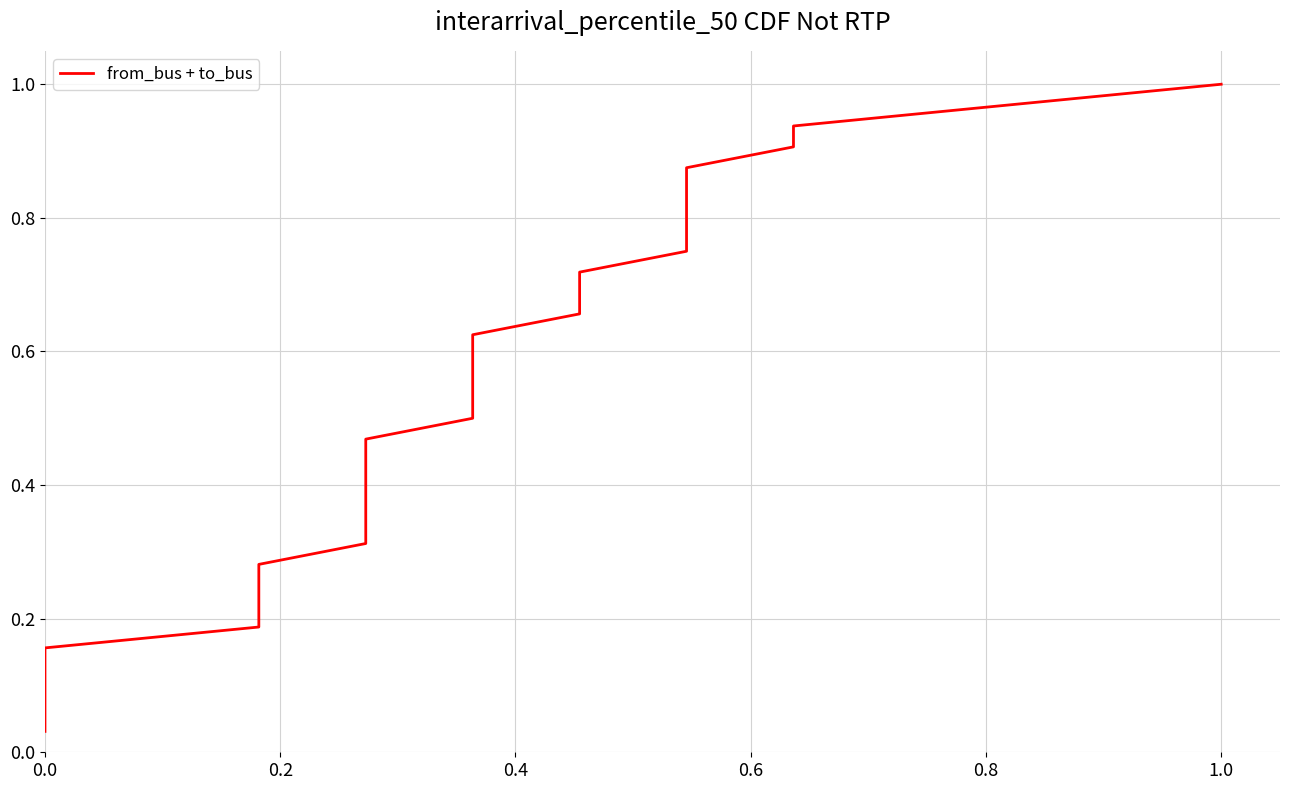

What is the difference between the maximum and minimum values?

1.0